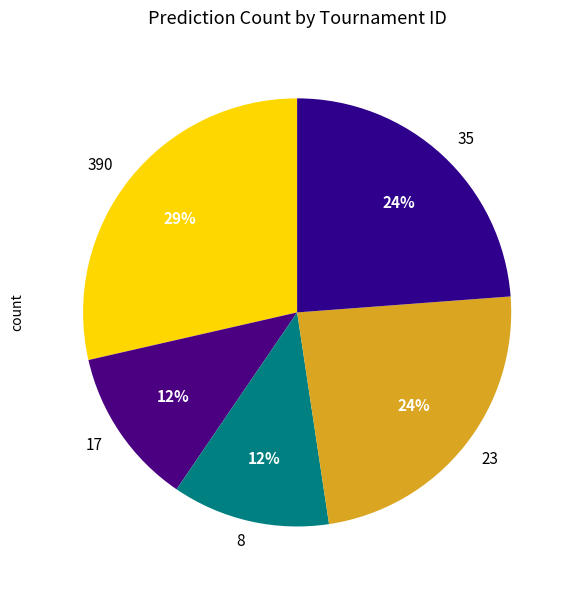

How many segments does this pie chart have?

5